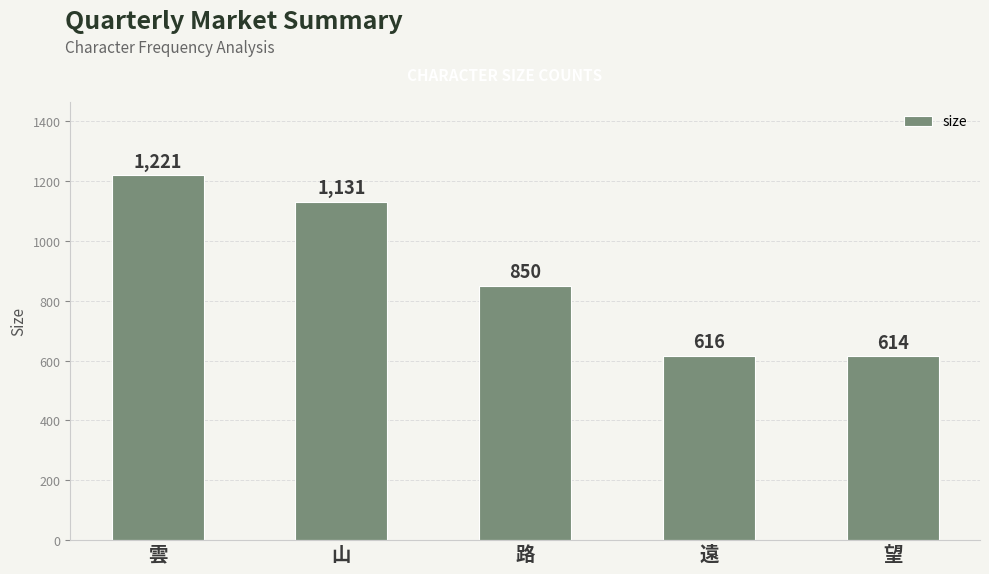

Which category has the highest value across all series?

雲